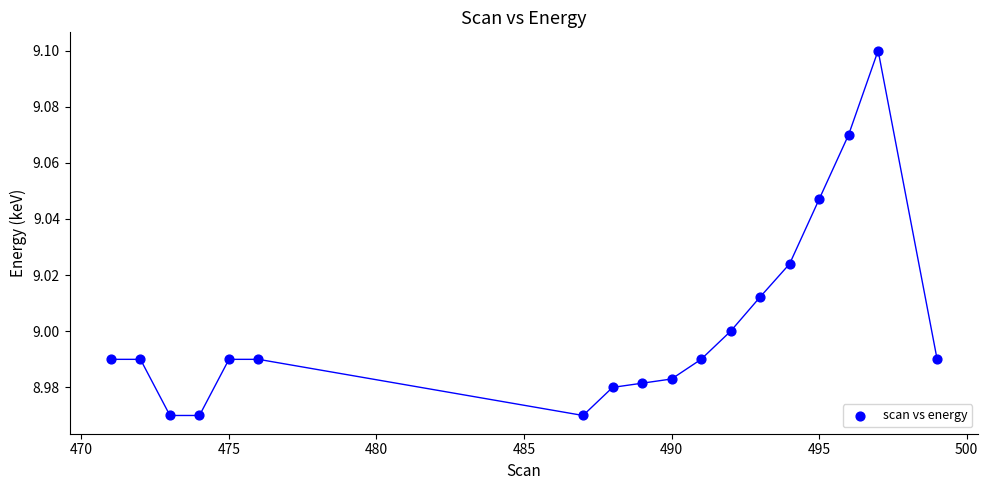

What is the range of X values (max minus min)?

28.0